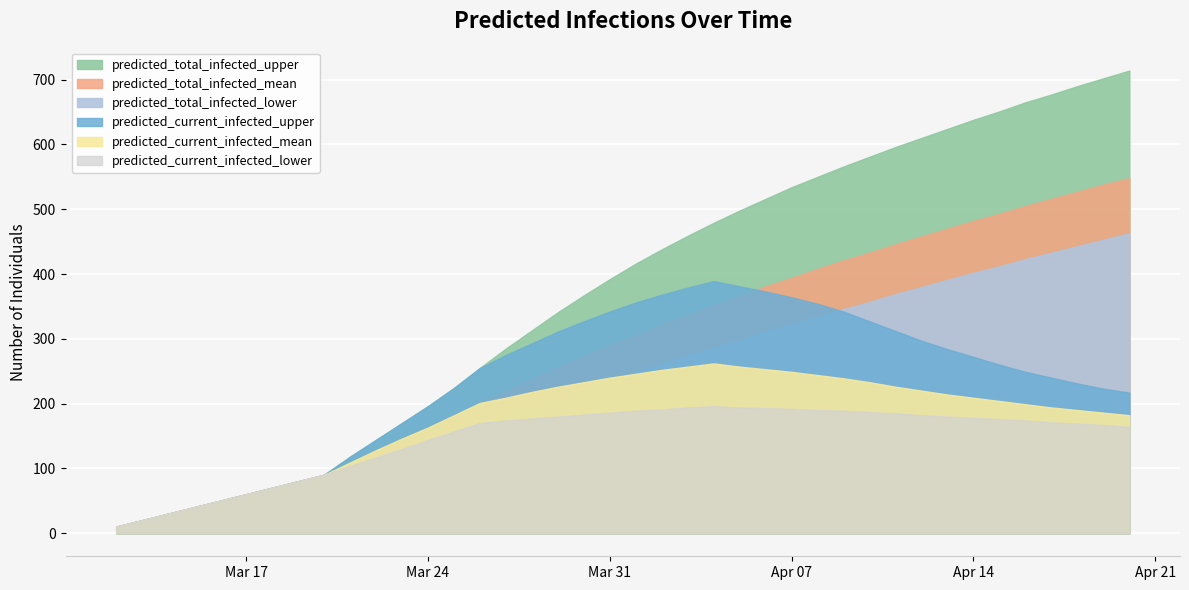

What is the sum of all predicted_current_infected_lower values?

5833